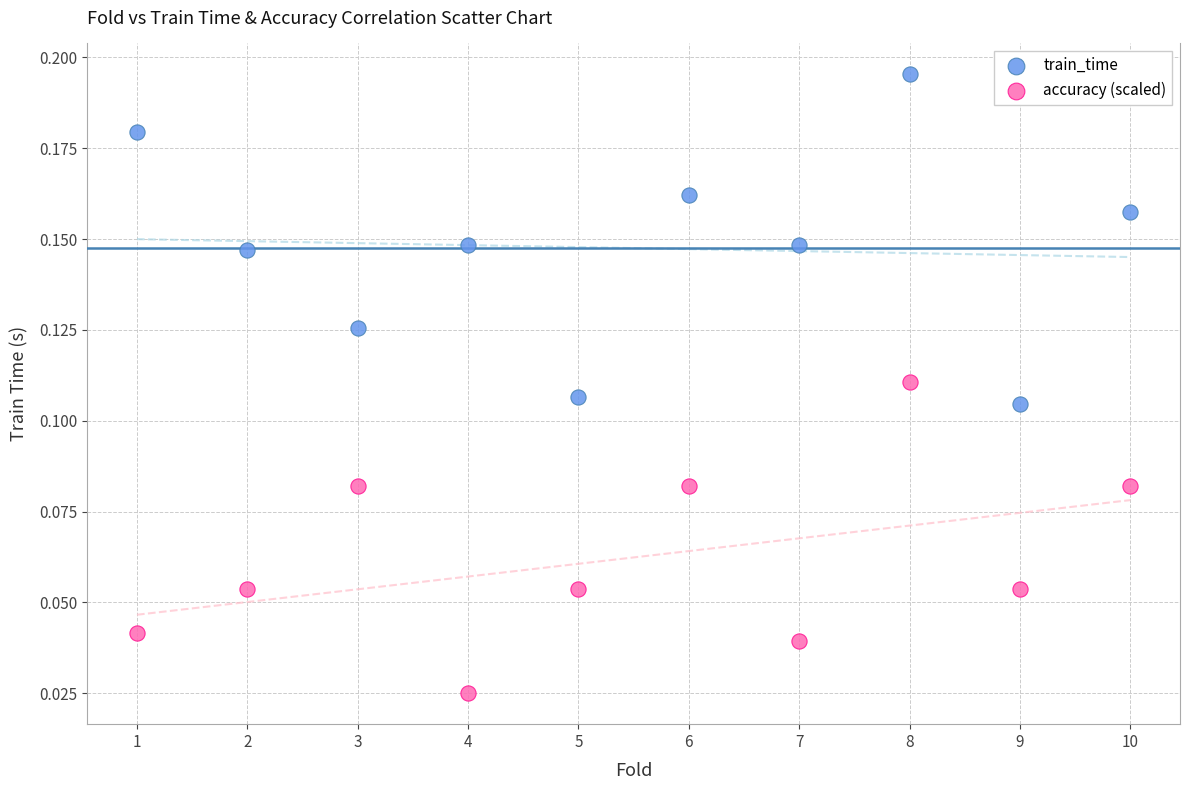

Across all data points, what is the range of X values (max minus min)?

9.0